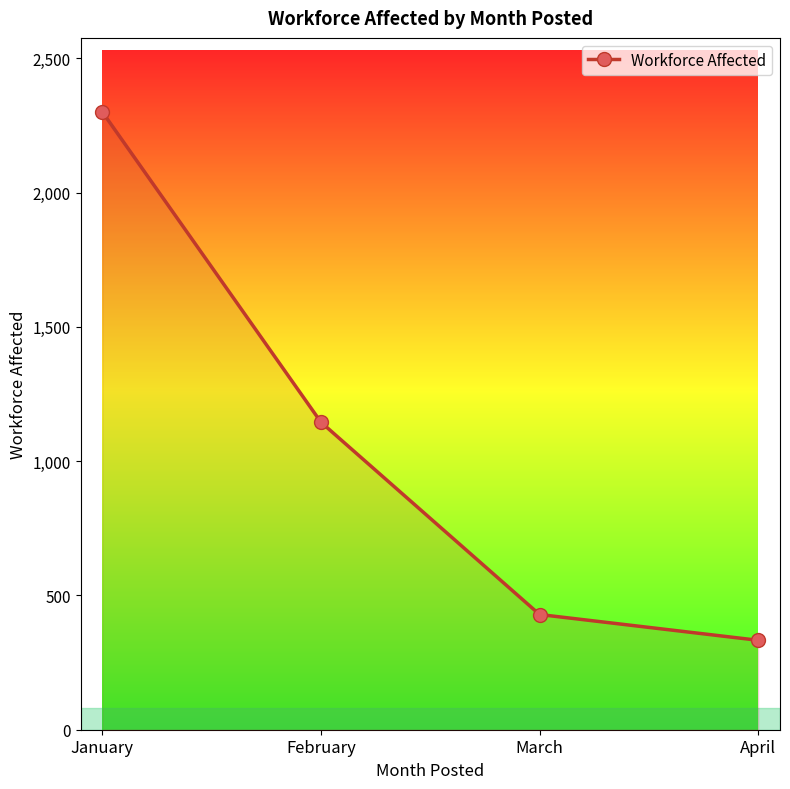

Is it true that the value at January is 3189?

False